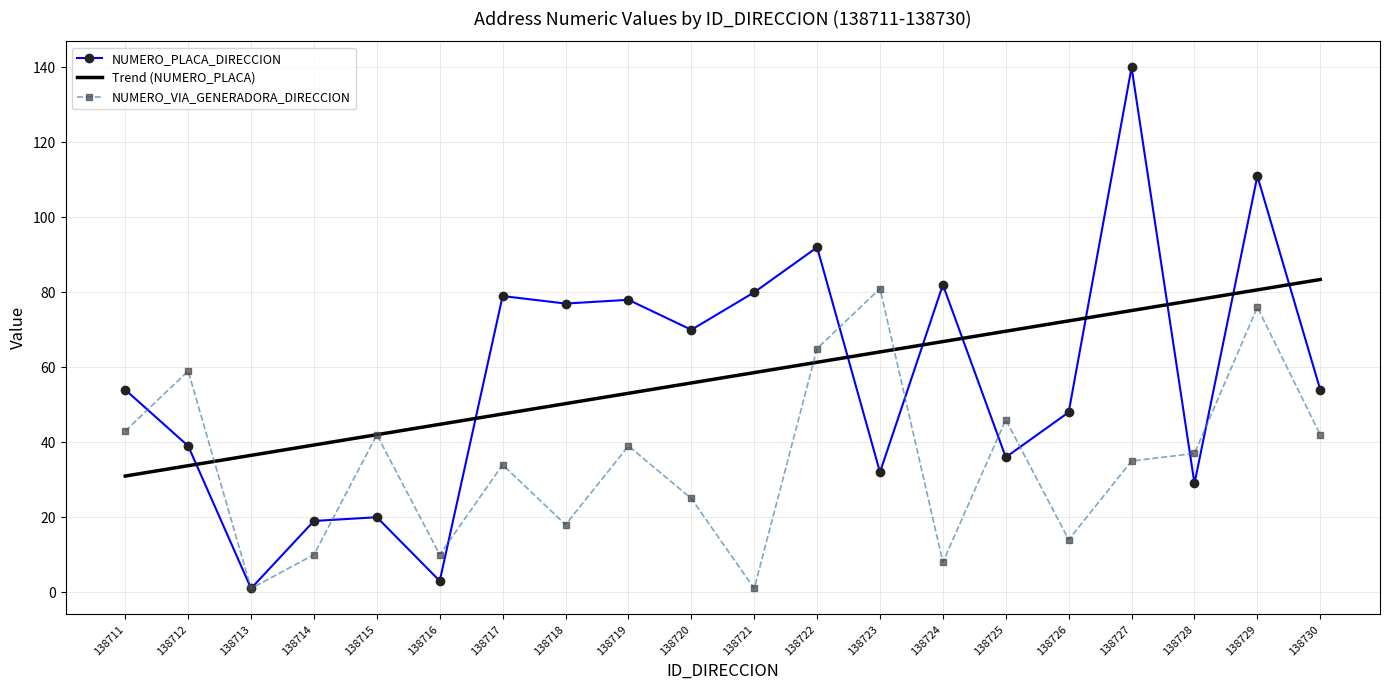

At which category does NUMERO_VIA_GENERADORA_DIRECCION reach its first local peak?

138712